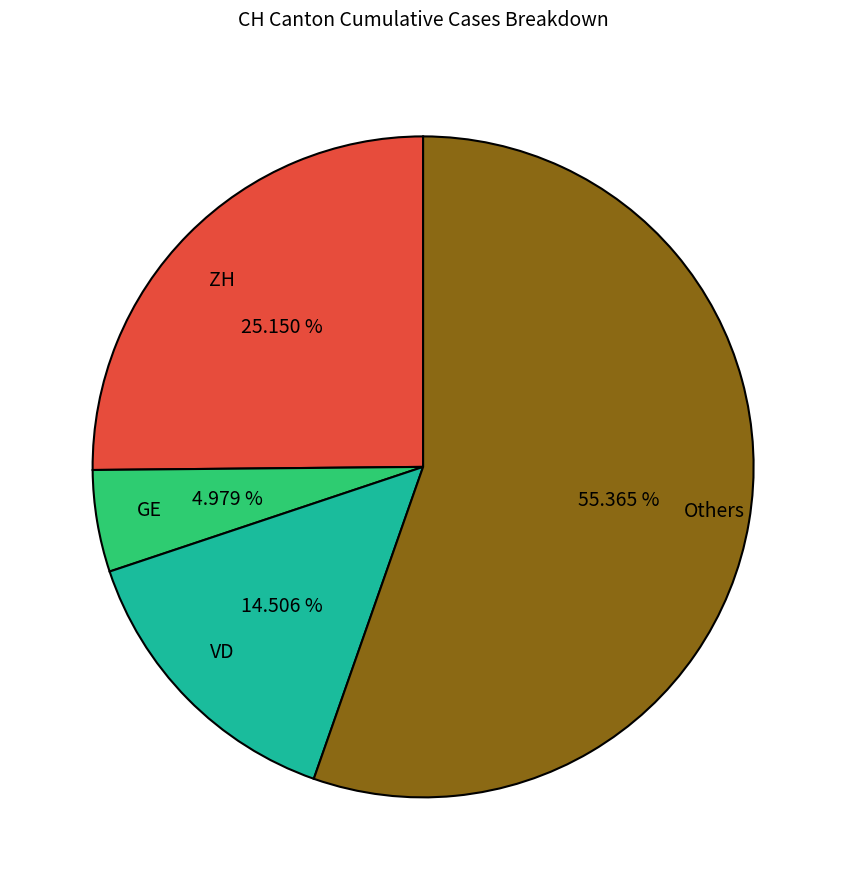

Is the sum of VD and Others greater than half?

Yes